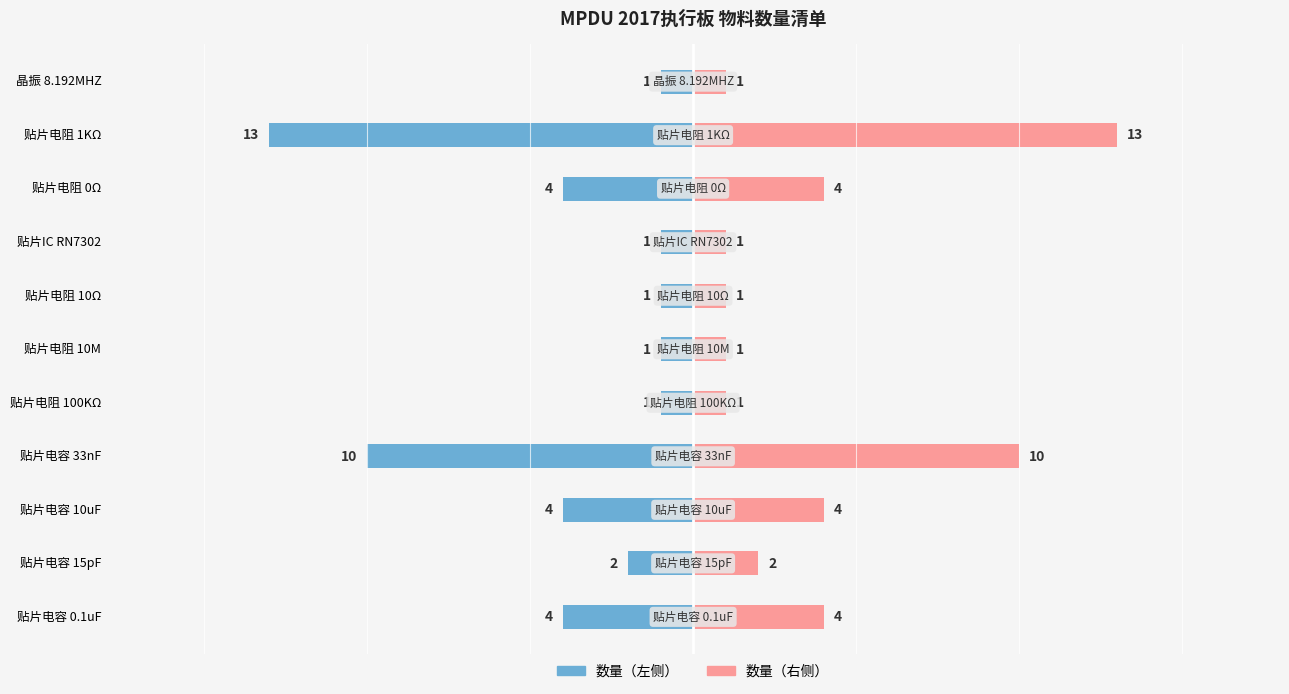

Which has a higher value, 6 or 0?

6